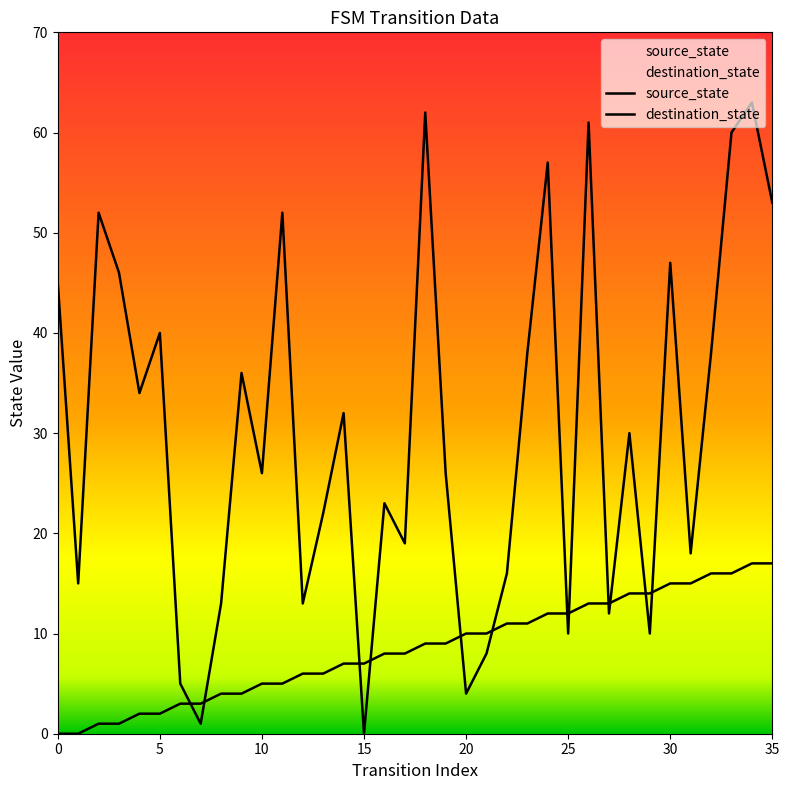

The value of destination_state at 34 is 63. True or false?

True